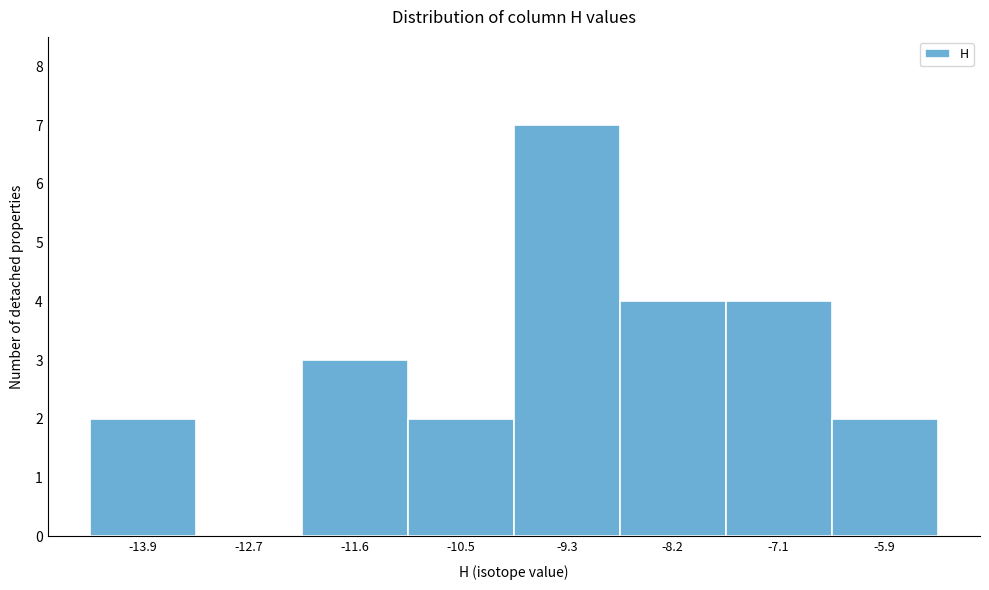

Reading left to right, list all the values displayed in this chart.

-13.9=2	-12.7=0	-11.6=3	-10.5=2	-9.3=7	-8.2=4	-7.1=4	-5.9=2